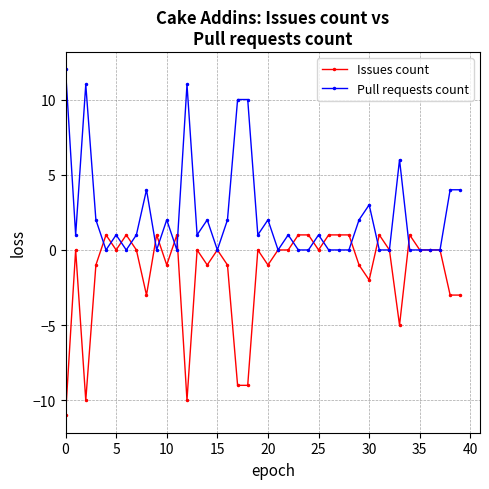

What is the minimum value shown in the chart?

-11